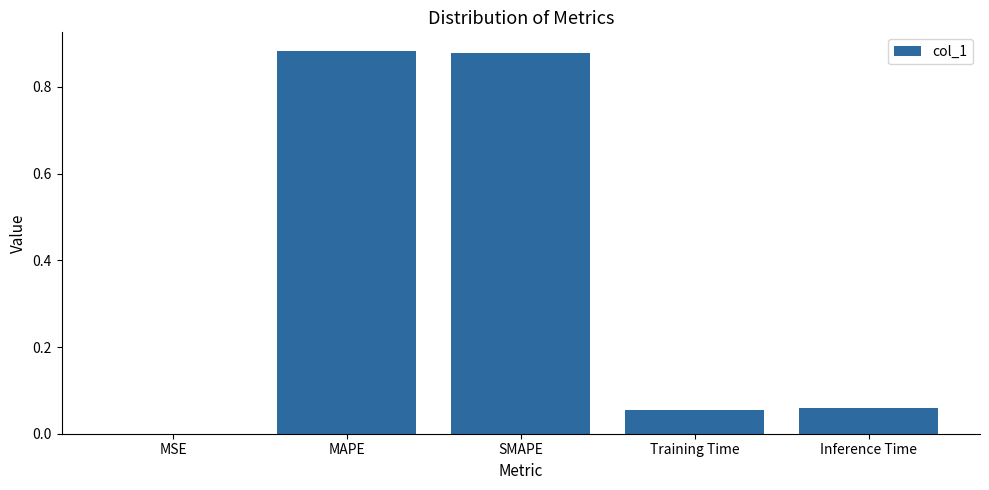

At which label is the value closest to 0?

MSE